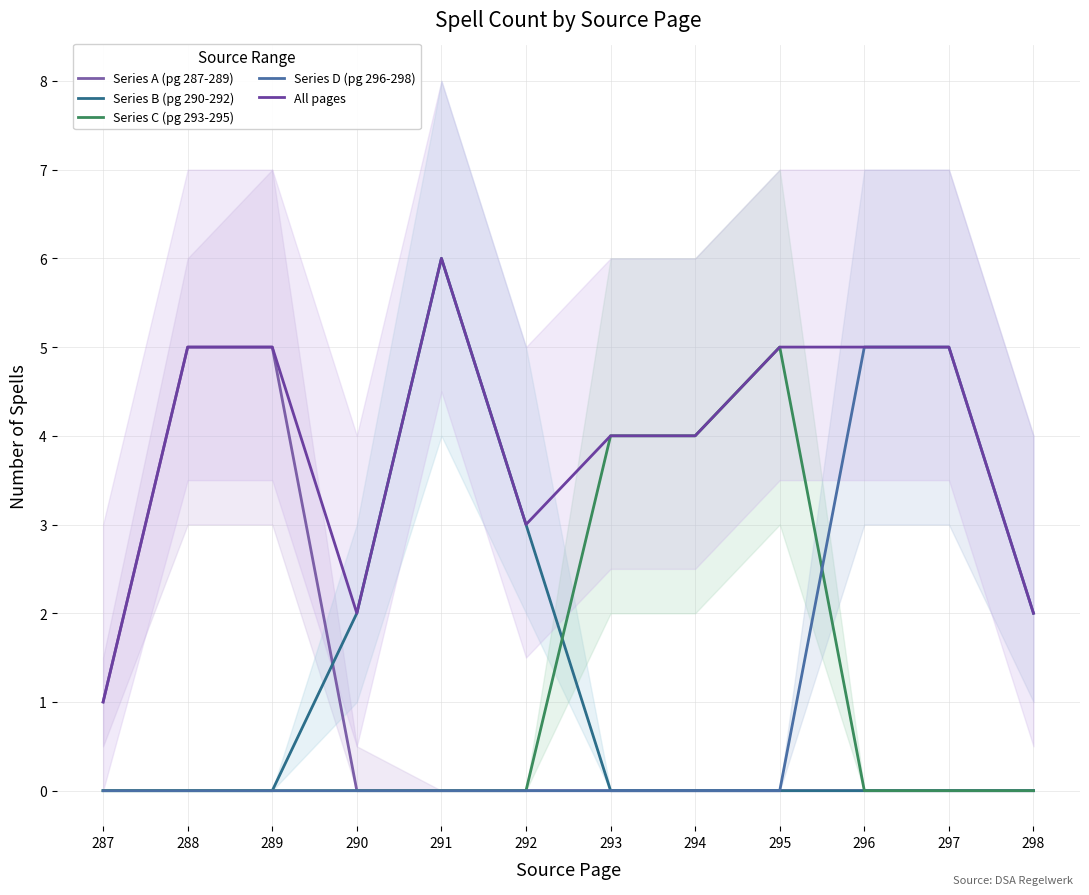

True or false: Series A (pg 287-289) has more than 1 points higher than both neighbors.

False